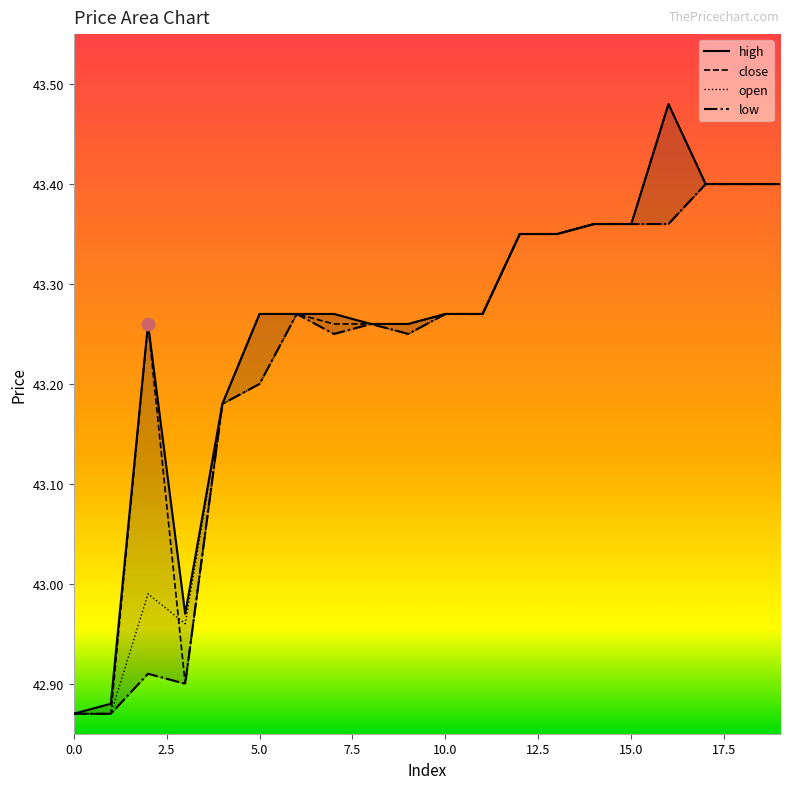

Is the value of open at 9 greater than the value of high at 6?

No